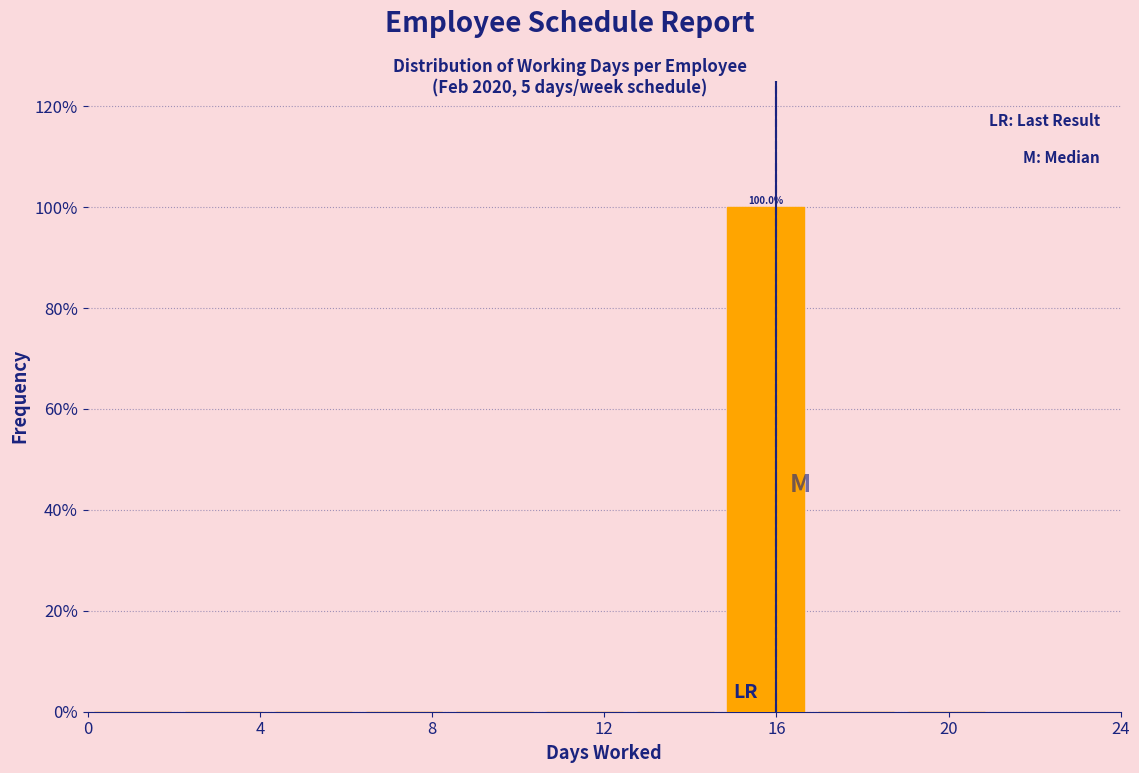

Which range on the x-axis has the tallest bar?

14.7 to 16.8